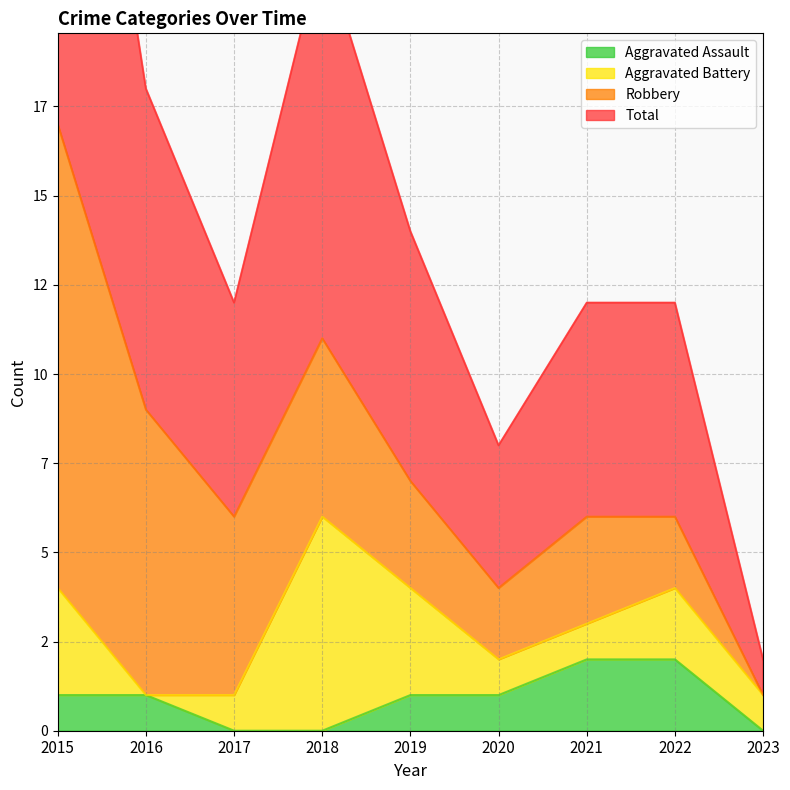

True or false: Aggravated Assault has more than 1 interior local peaks.

False